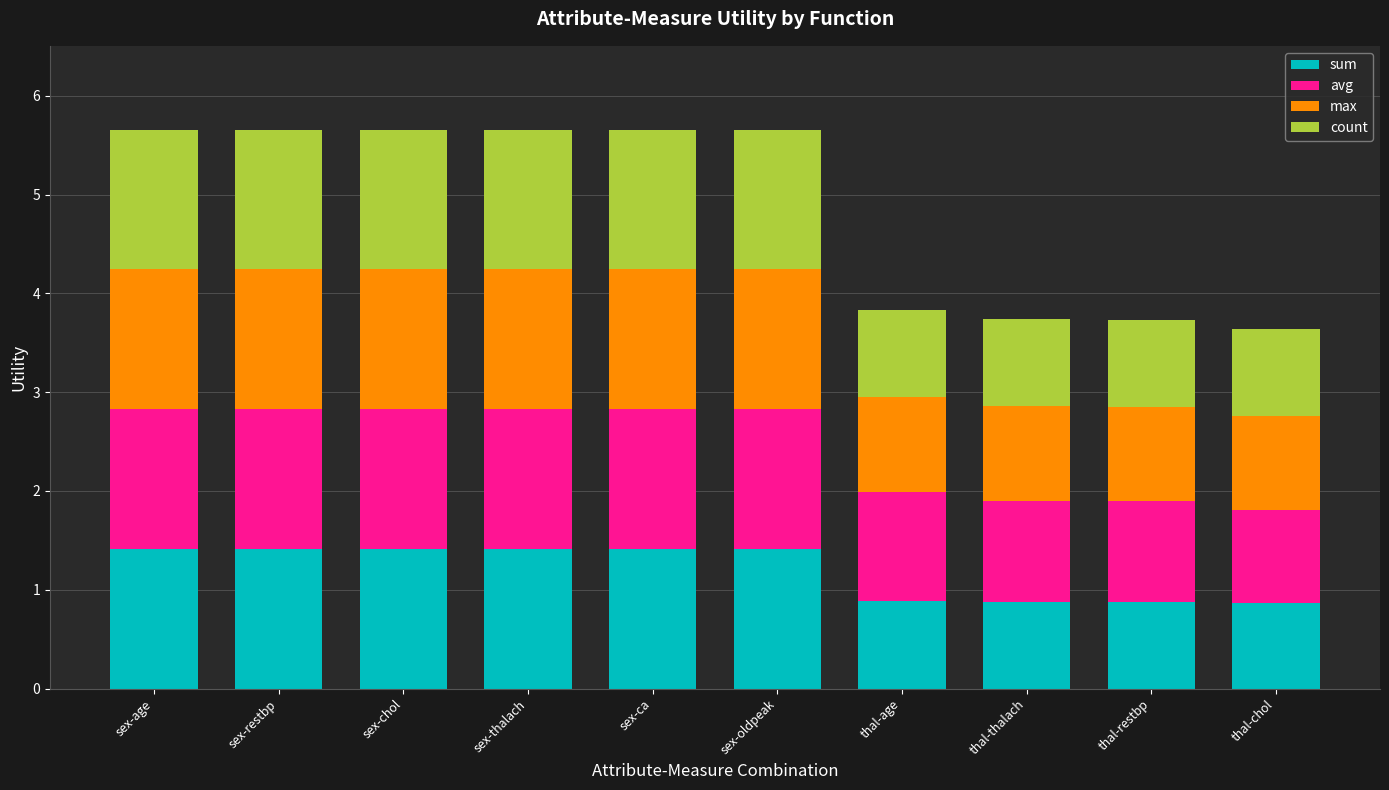

Are the bars horizontal?

No